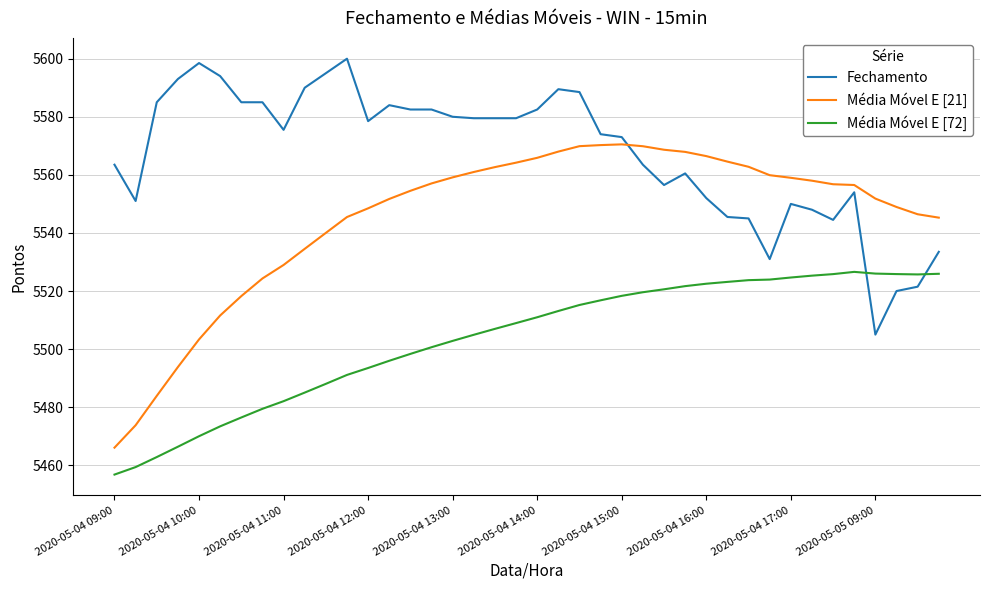

True or false: Média Móvel E [72] and Média Móvel E [21] intersect in this chart.

False